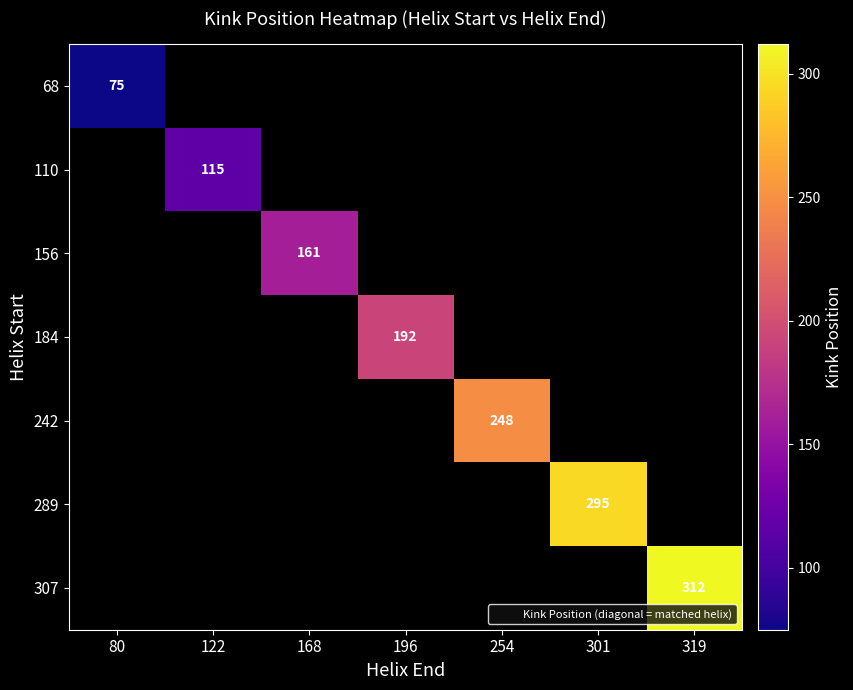

True or false: 68 has a value of 45 at 80.

False